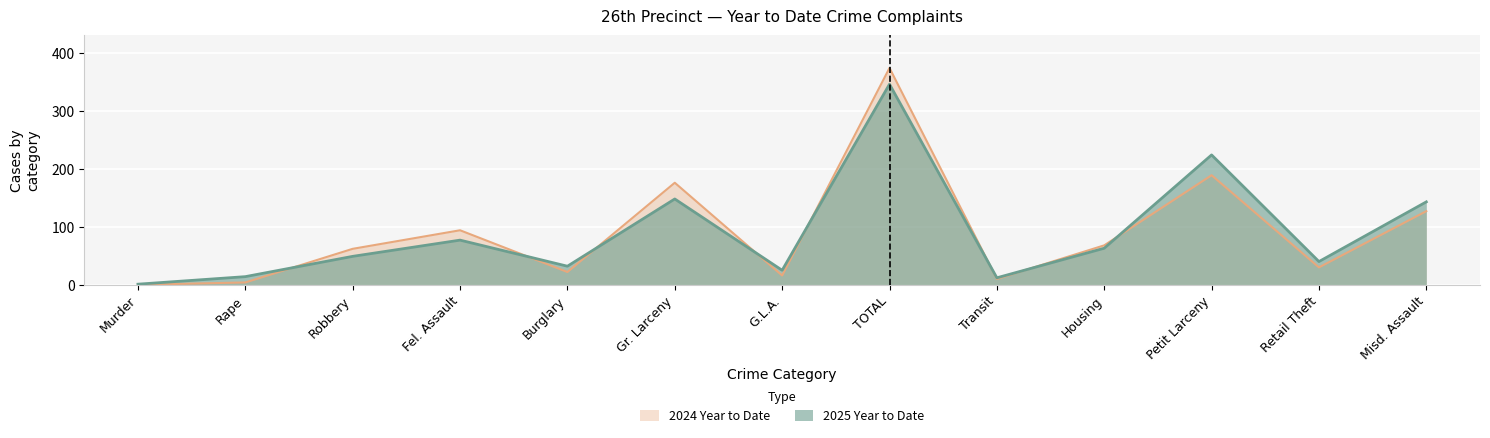

Which series has the widest spread of values?

2024 Year to Date